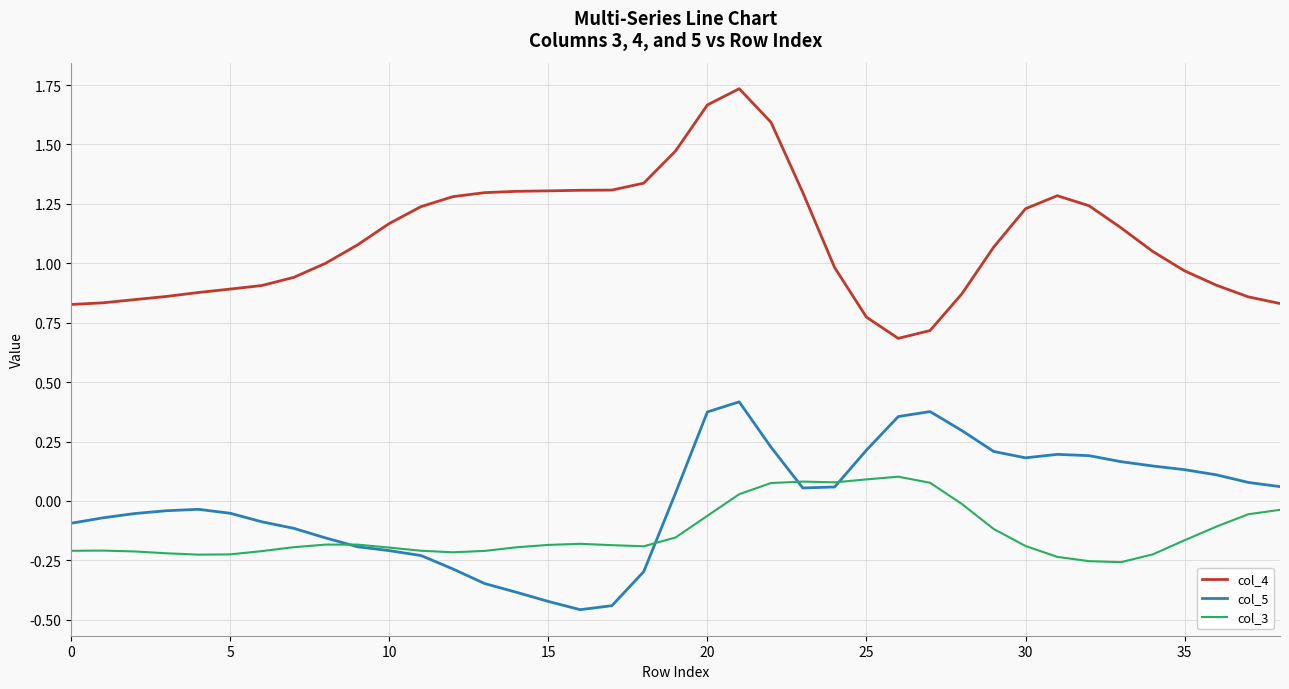

What is the lowest value of the col_4 series?

0.7